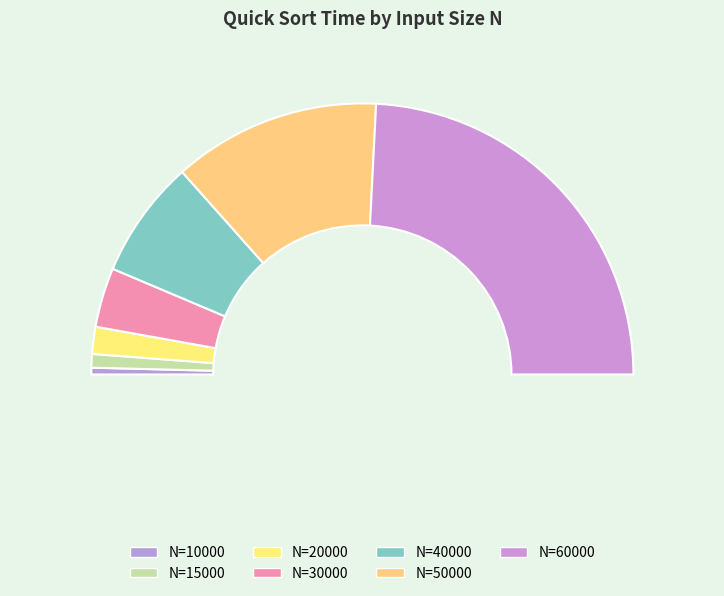

Does 10000 represent more than half of the total?

No